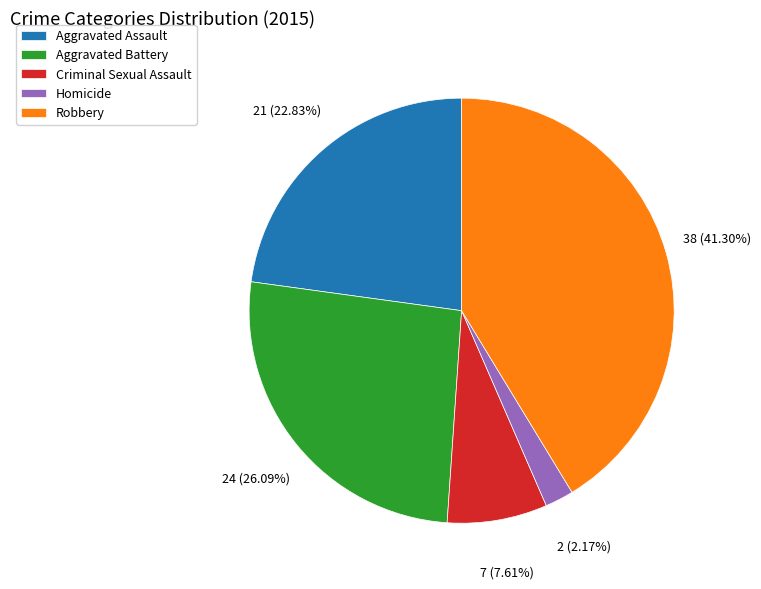

How many segments does this pie chart have?

5